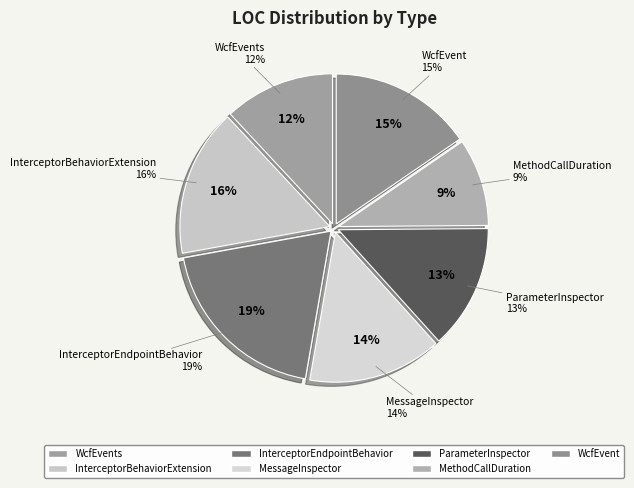

Which has a higher value, InterceptorEndpointBehavior or WcfEvents?

InterceptorEndpointBehavior